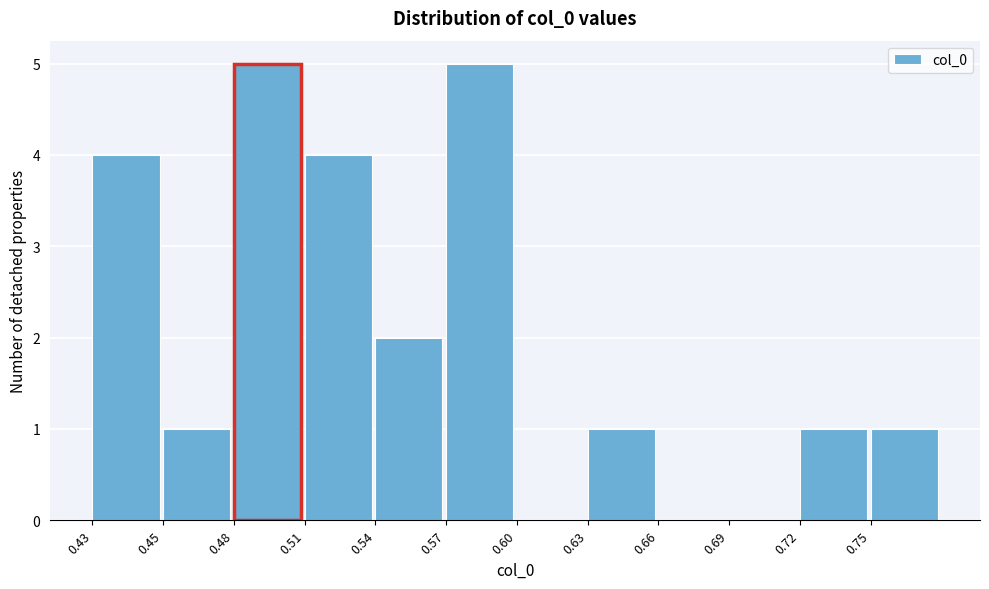

Reading right to left, extract all data points from this chart.

0.75=1	0.72=1	0.69=0	0.66=0	0.63=1	0.60=0	0.57=5	0.54=2	0.51=4	0.48=5	0.45=1	0.43=4